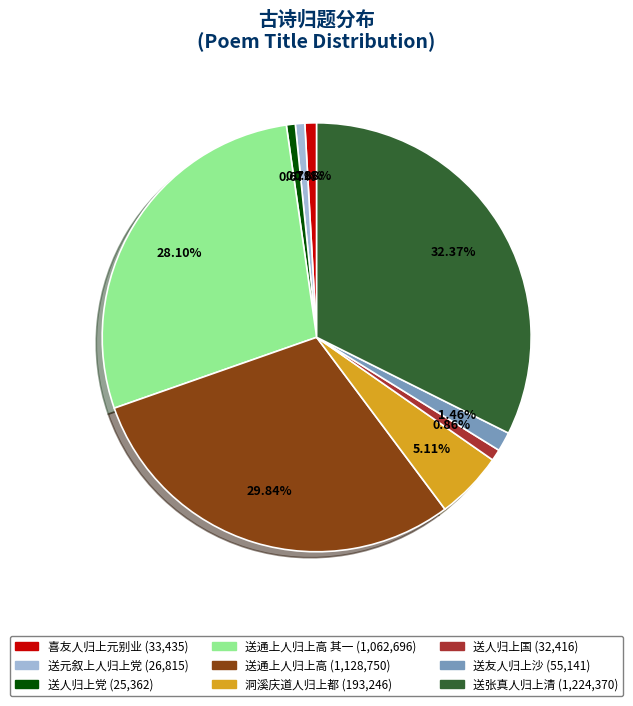

Does any single category account for the majority?

No